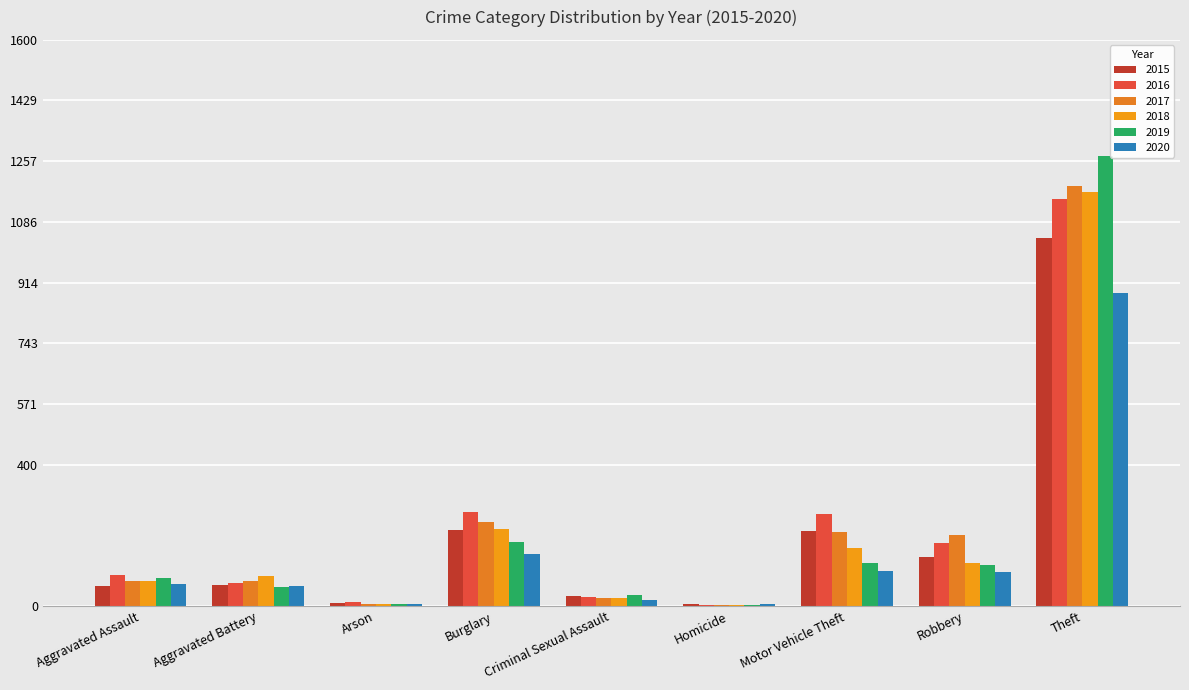

Count the number of categories in the chart.

9